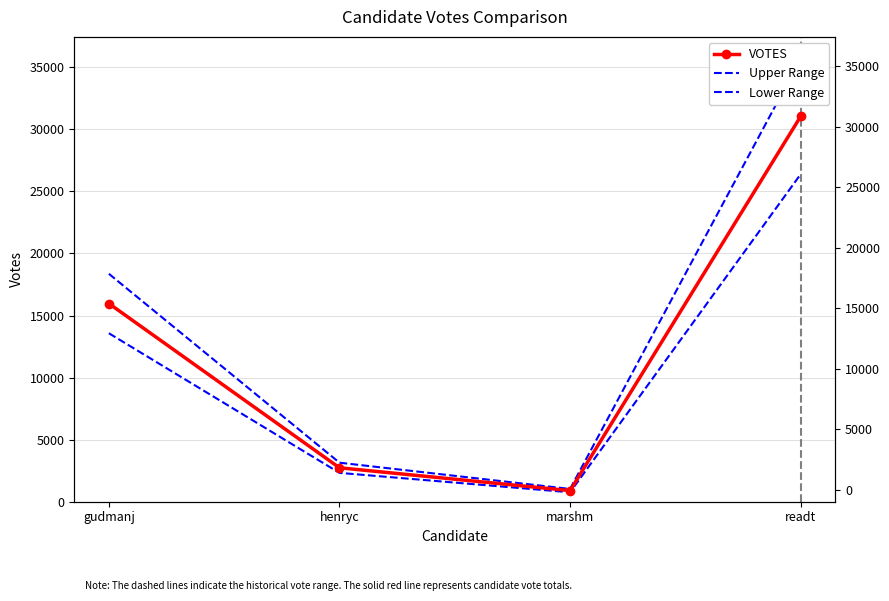

What is the total value across all series at marshm?

2682.0